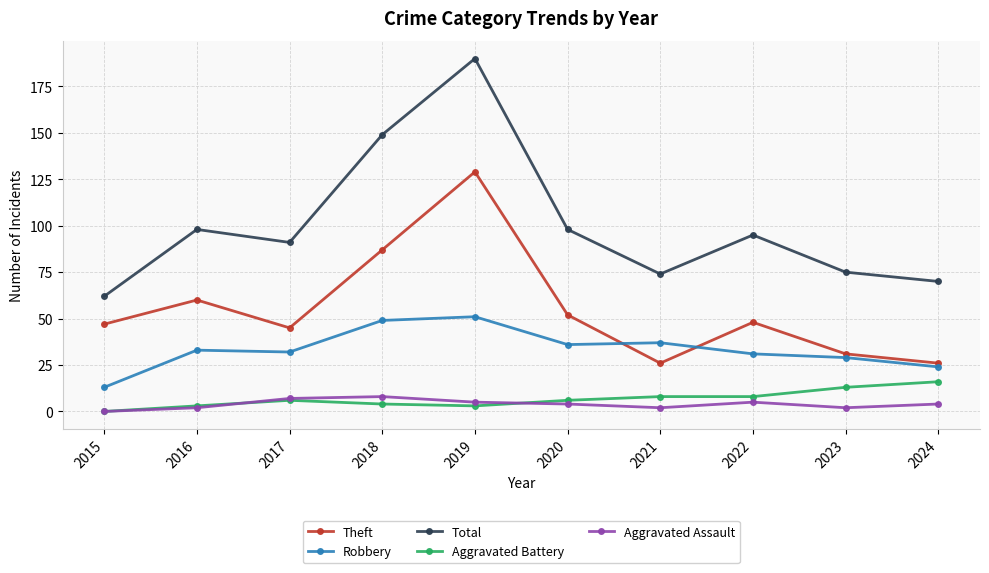

Which series ends up on top after the final intersection of Aggravated Assault and Aggravated Battery?

Aggravated Battery